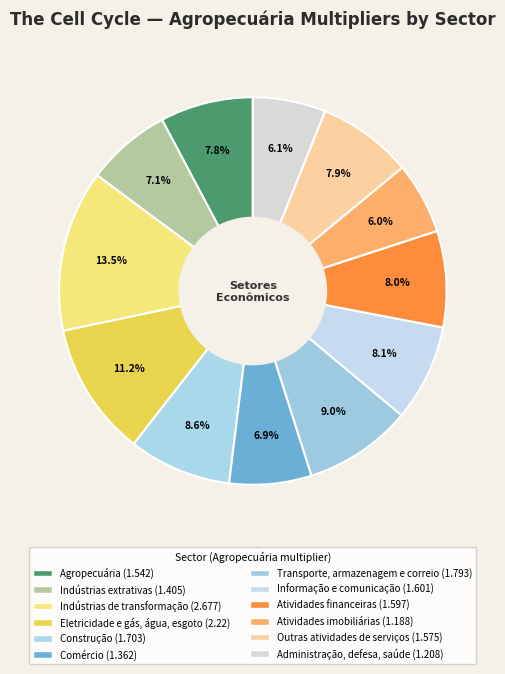

Does Comércio represent more than half of the total?

No